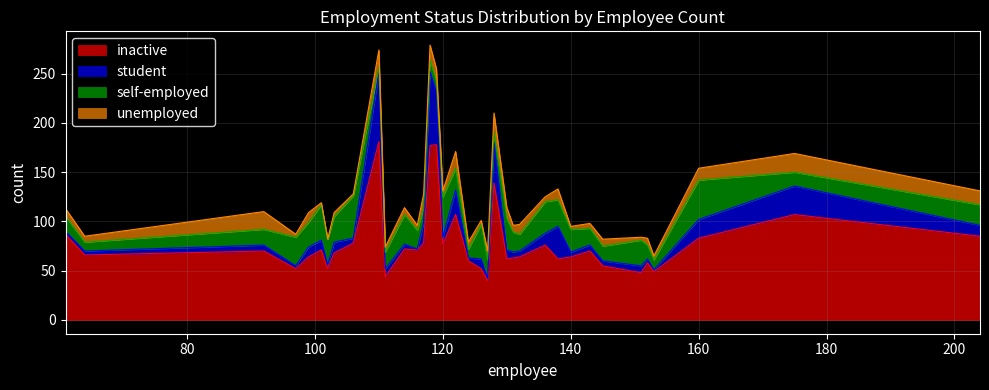

Which series has the widest spread of values?

inactive